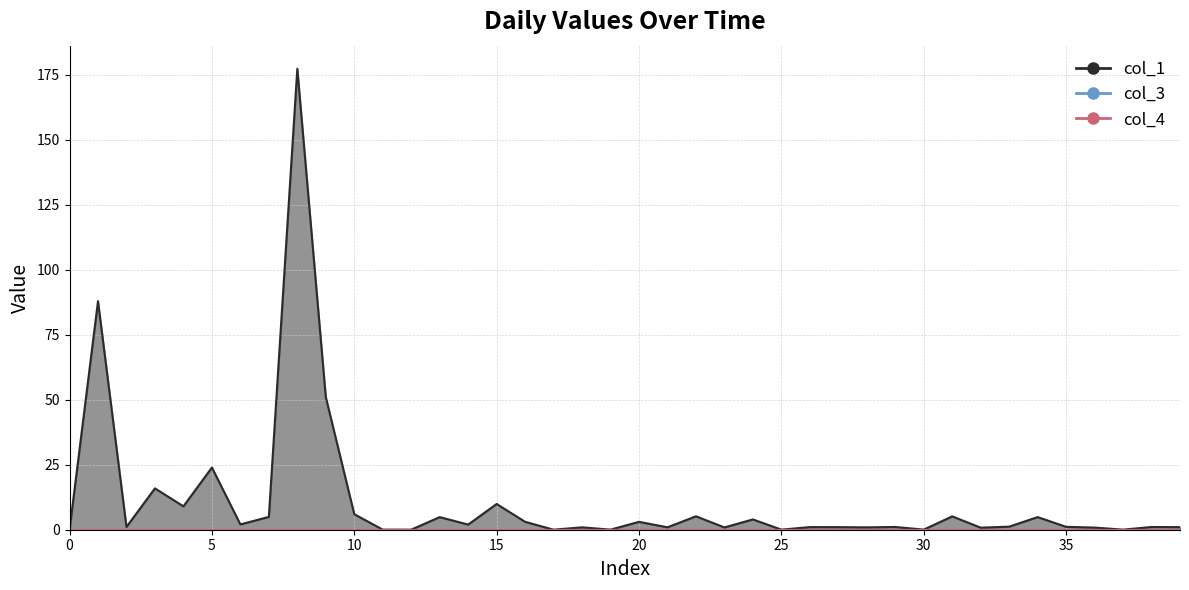

What are all the series names shown in the legend?

col_1, col_3, col_4